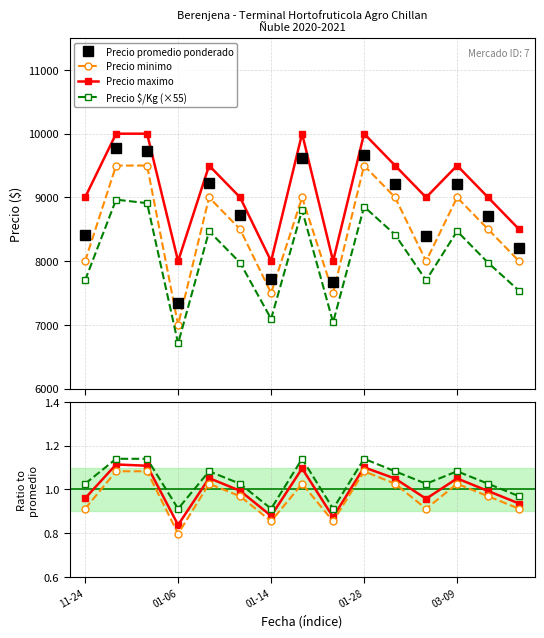

True or false: Precio maximo and Precio $/Kg intersect in this chart.

False